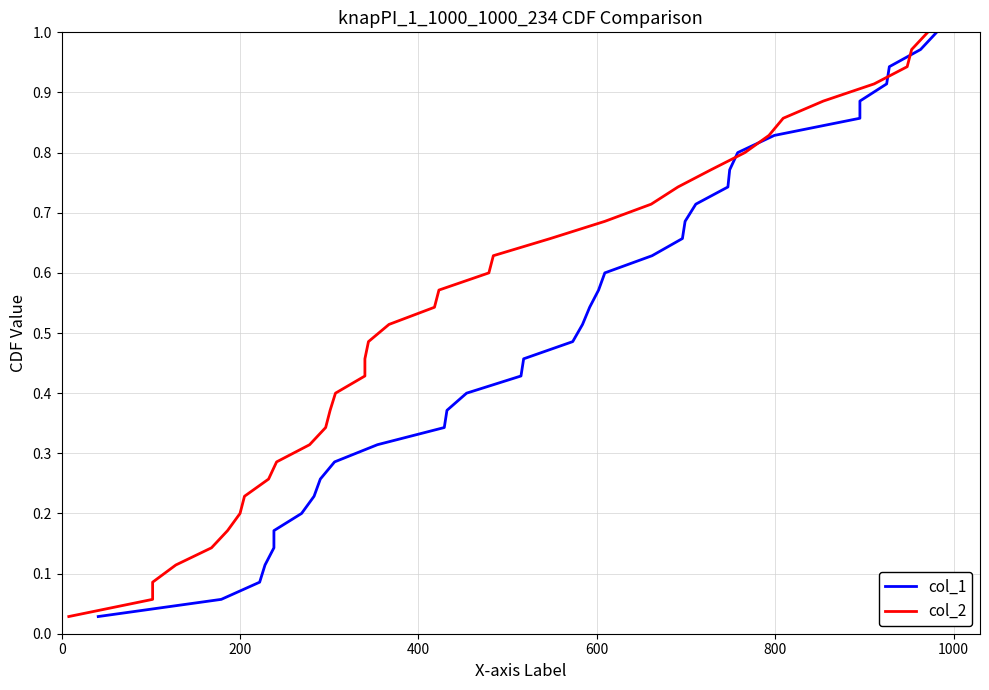

What is the difference between the maximum and minimum values in the col_1 series?

1.0